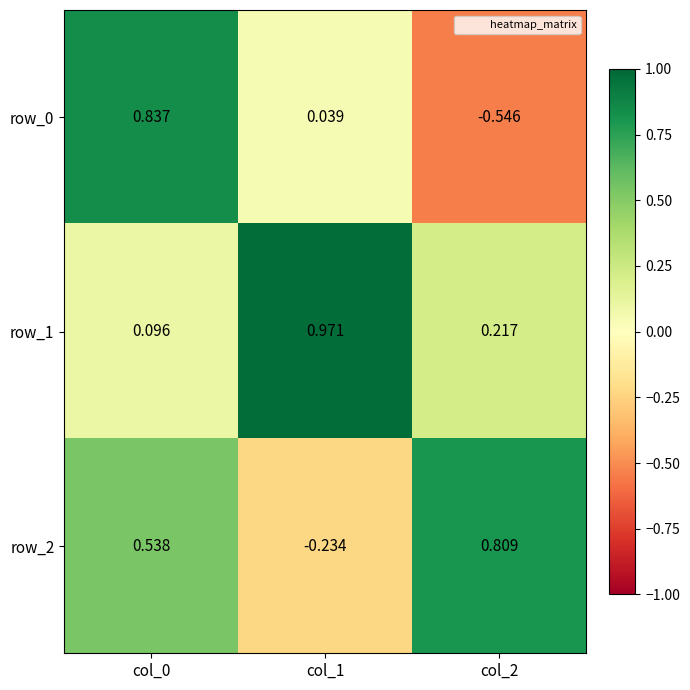

At how many categories does at least one series exceed 0?

3